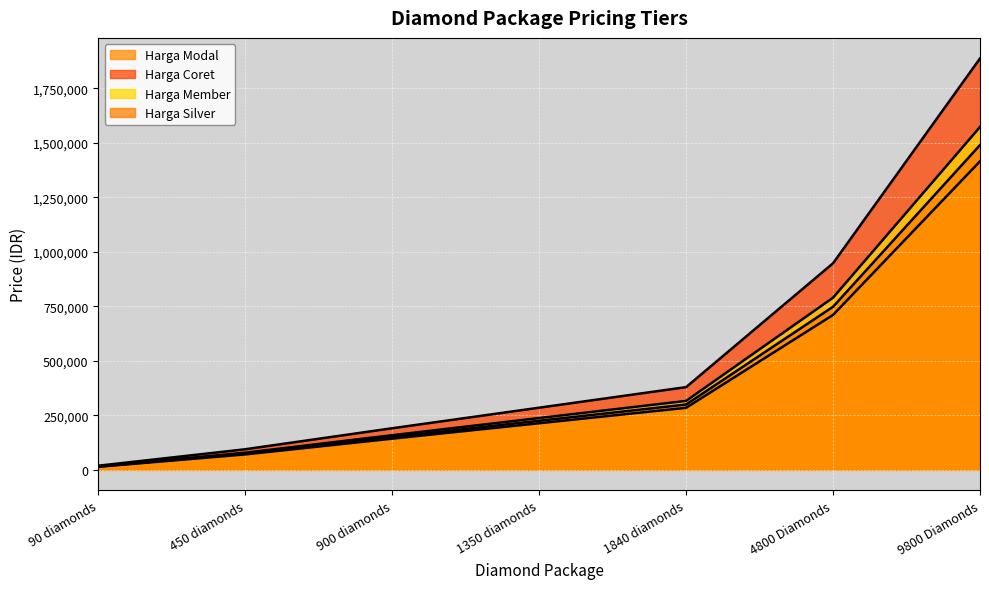

True or false: Harga Coret and Harga Modal cross at least once.

False